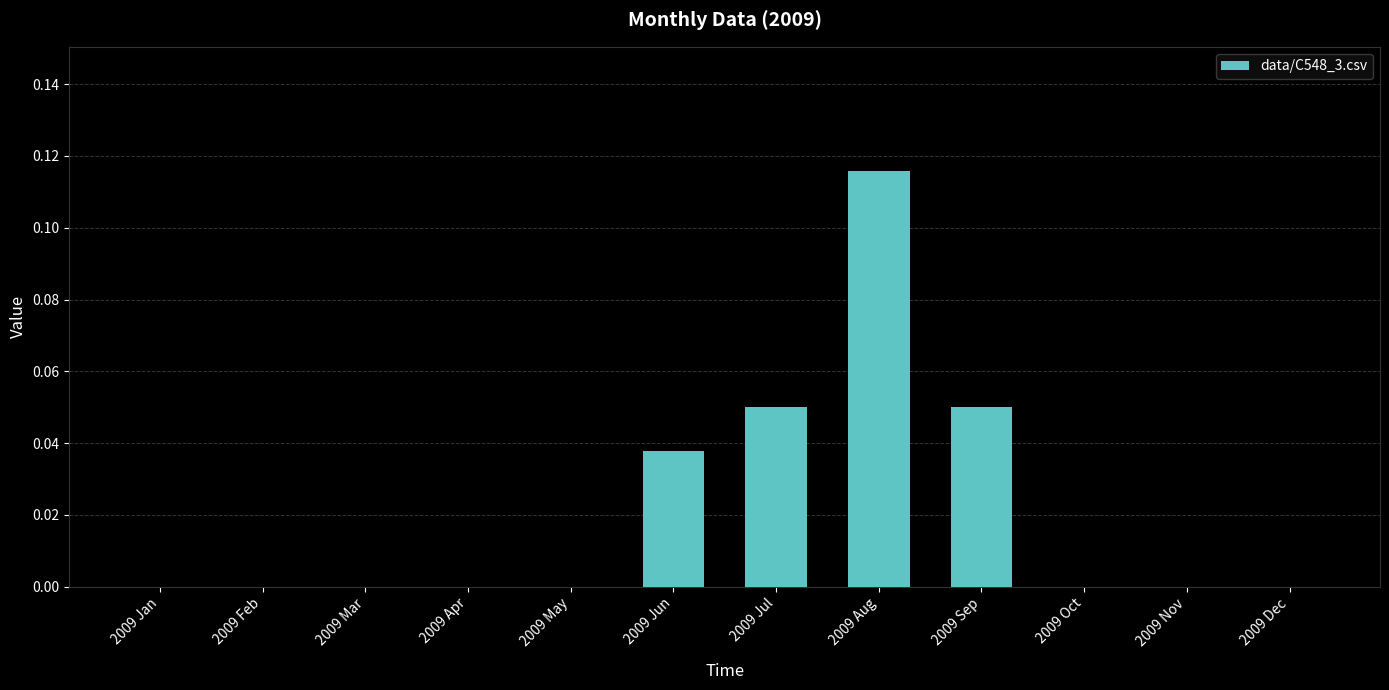

Between 2009 Jun and 2009 Dec, which is larger?

2009 Jun